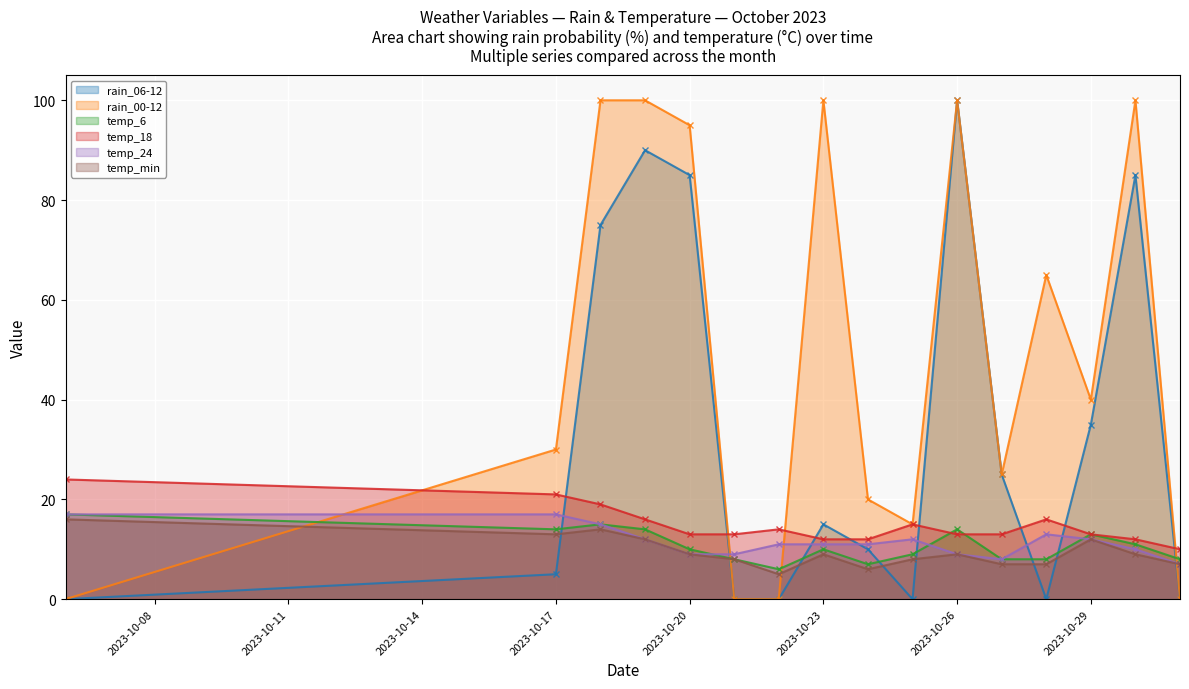

What is the maximum value shown in the chart?

100